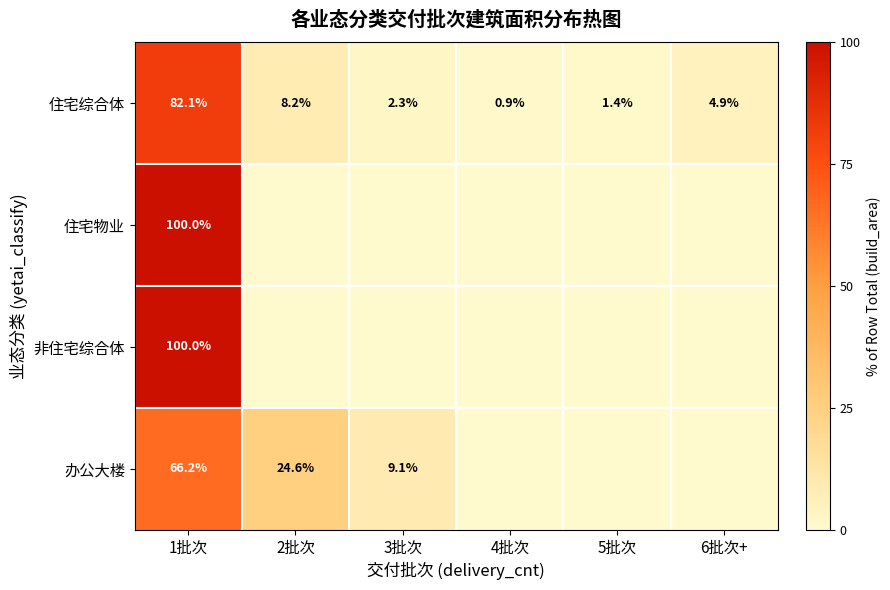

Read the 住宅综合体 value at 6批次+.

4.9